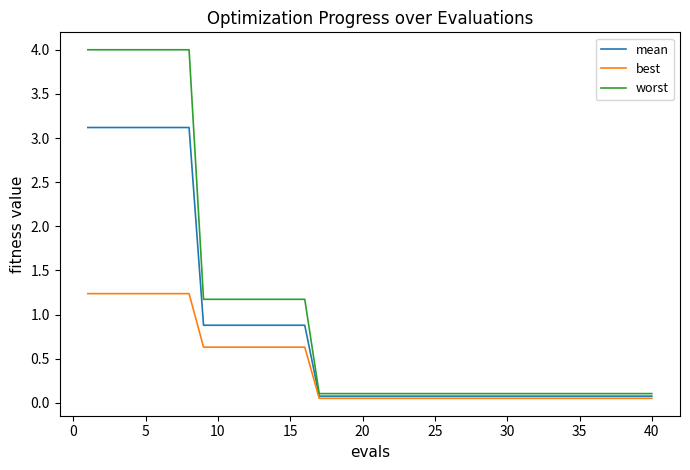

What is the highest value of the mean series?

3.1